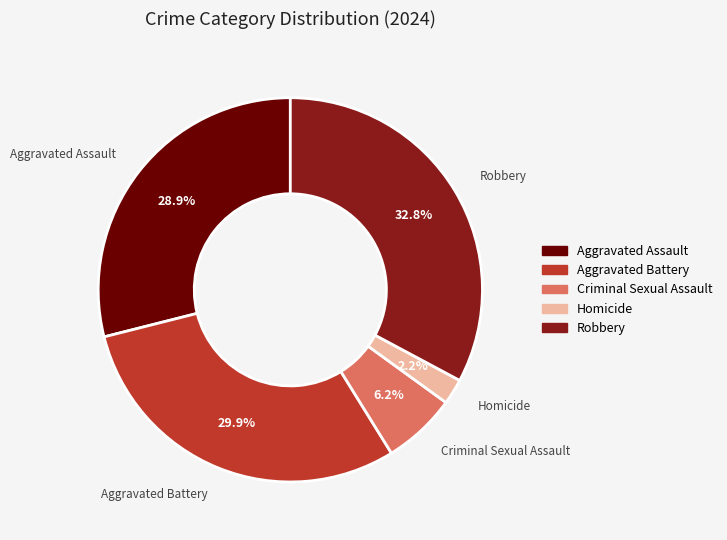

To the nearest percent, what is the difference between the Homicide and Aggravated Battery slice percentages?

28%